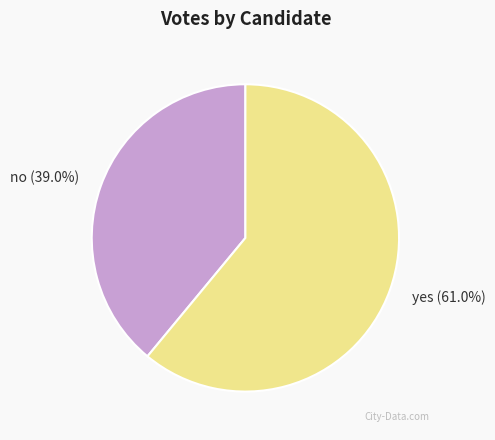

What is the largest slice in the pie chart?

yes